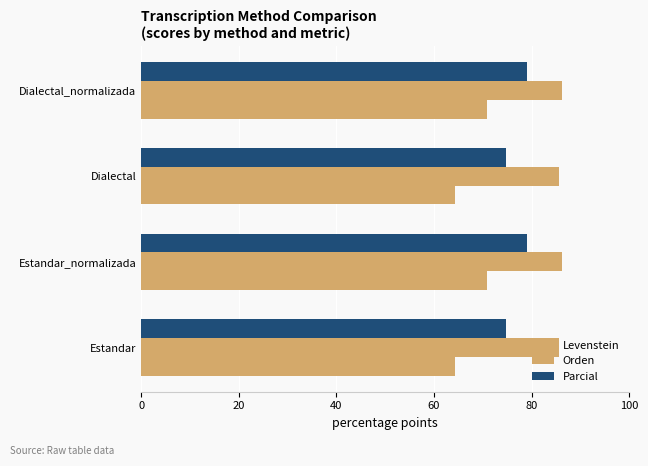

Count the number of categories in the chart.

4